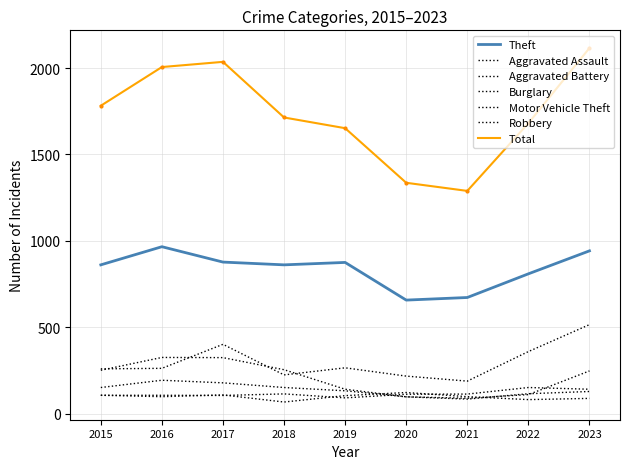

Does the chart have visible grid lines?

Yes